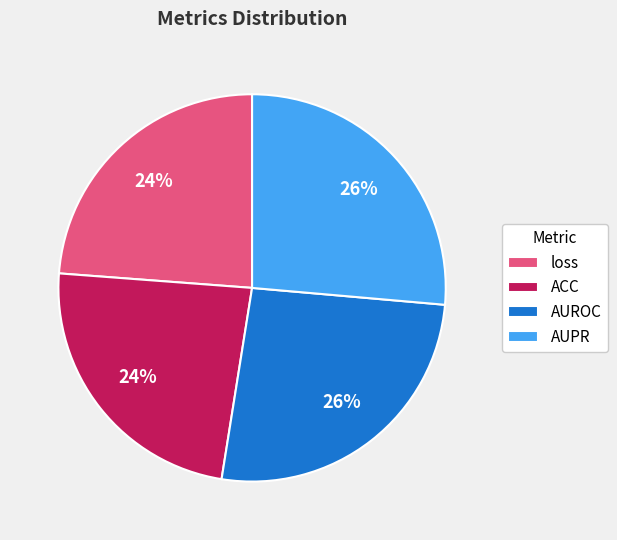

To the nearest percent, what is the average slice percentage?

25%